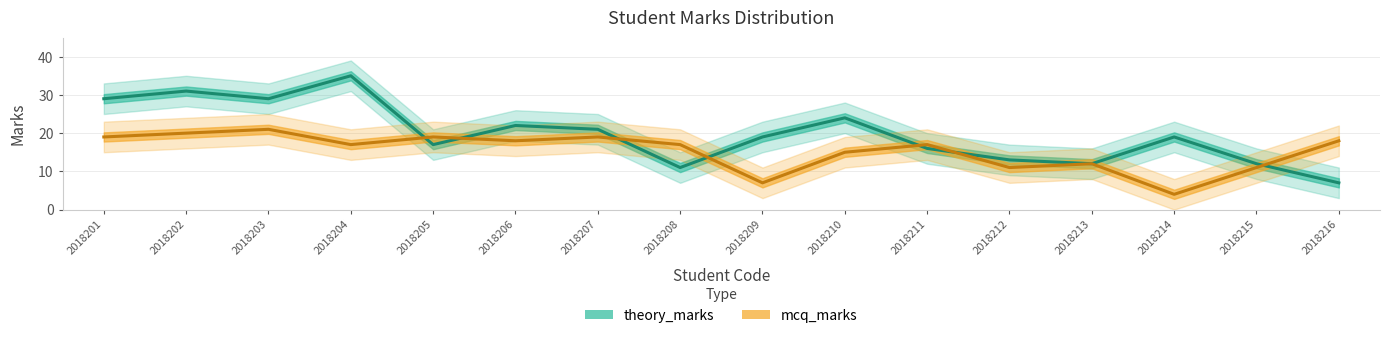

Does the chart display data point markers on the line(s)?

No